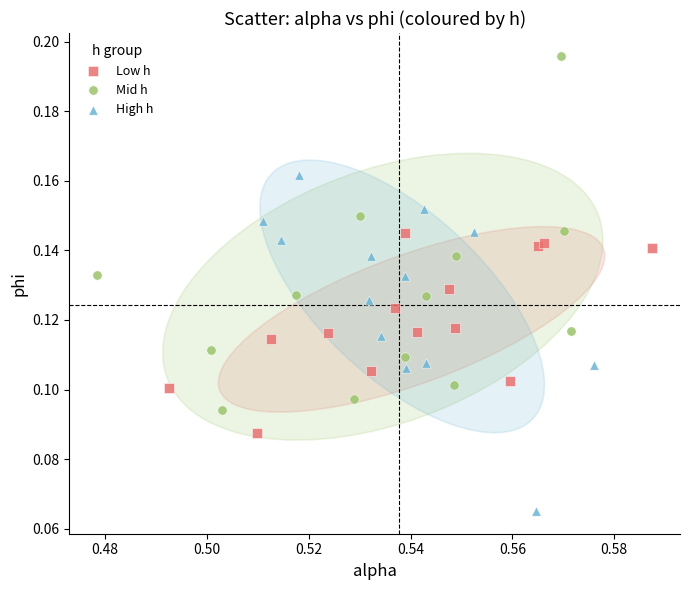

Which series contains the lowest Y value?

High h